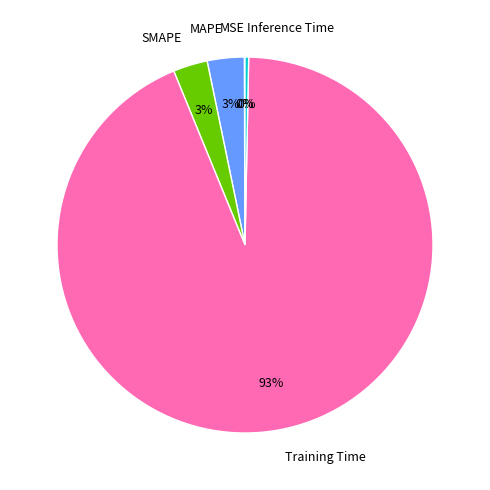

Is the sum of Training Time and Inference Time greater than half?

Yes